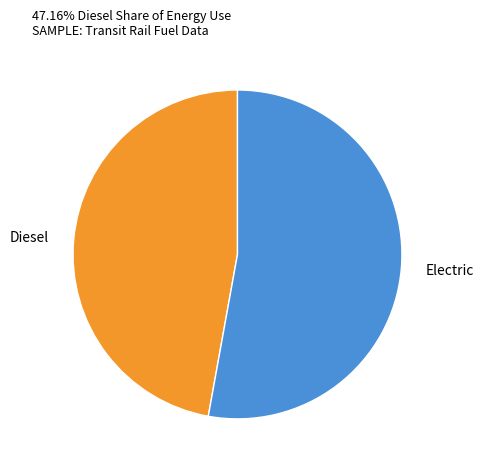

How many segments does this pie chart have?

2